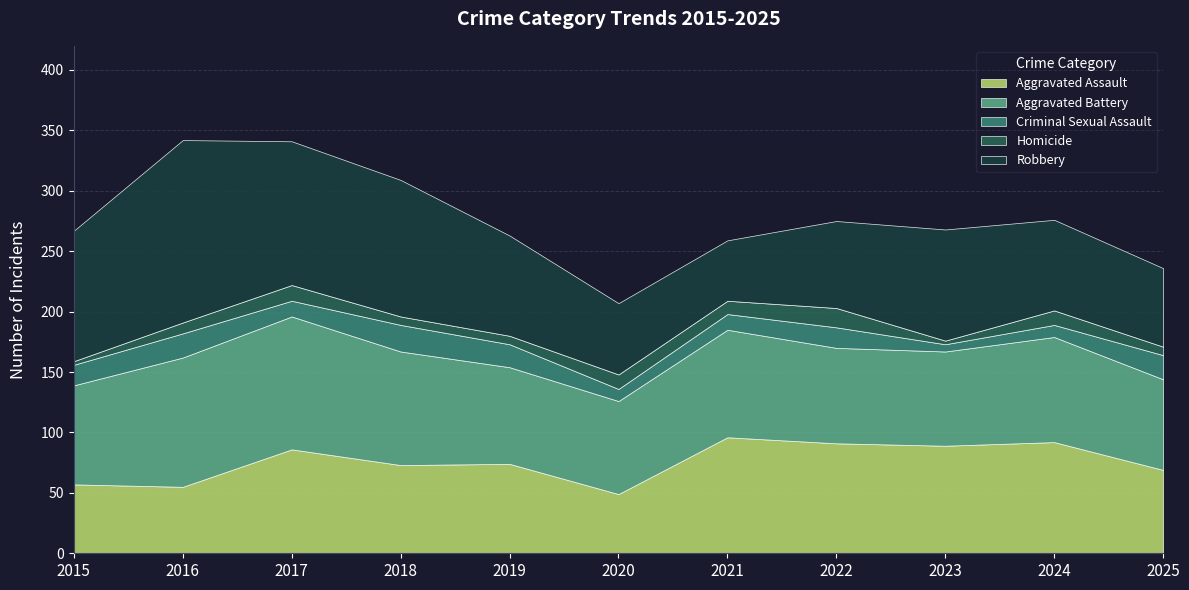

Which series has the largest range (max minus min)?

Robbery